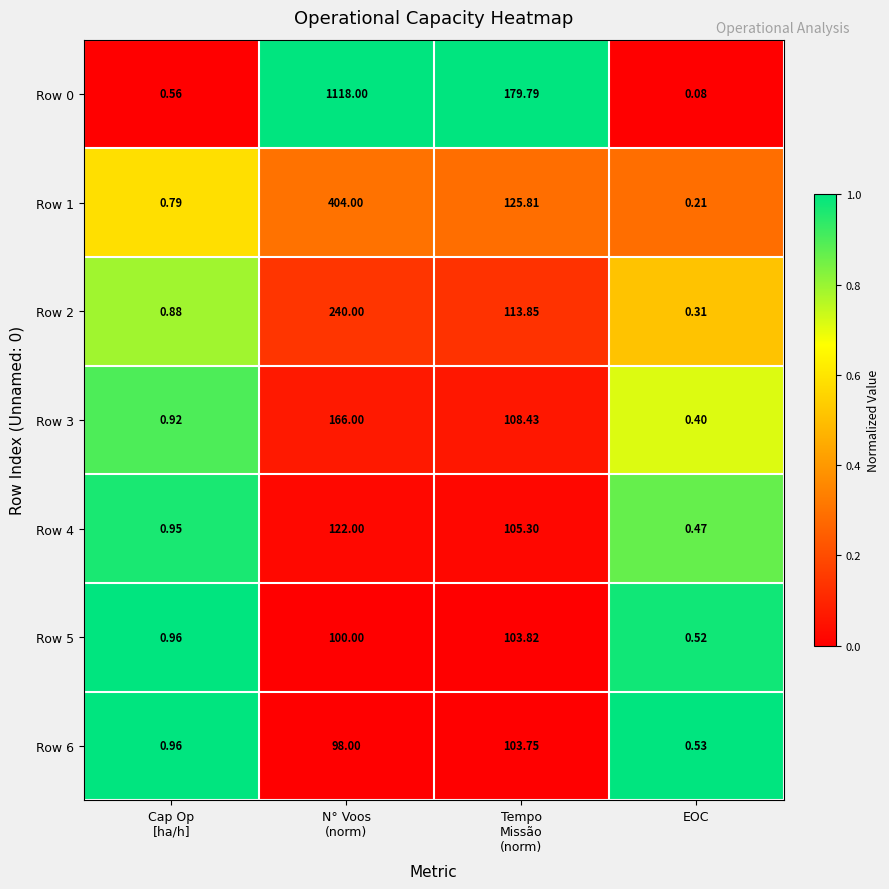

At which category is the sum across all series the highest?

N° Voos
(norm)